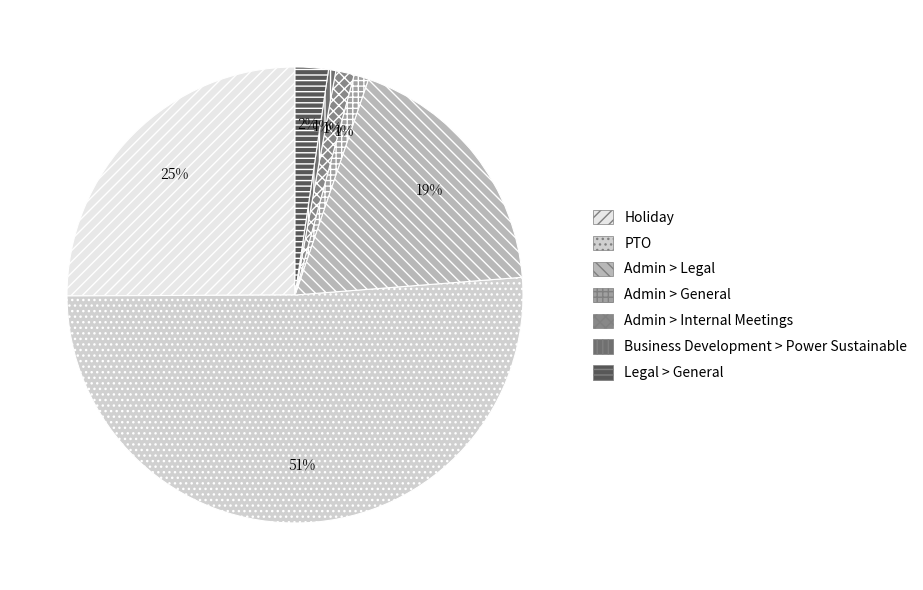

Do PTO and Holiday together represent more than half of the pie?

Yes